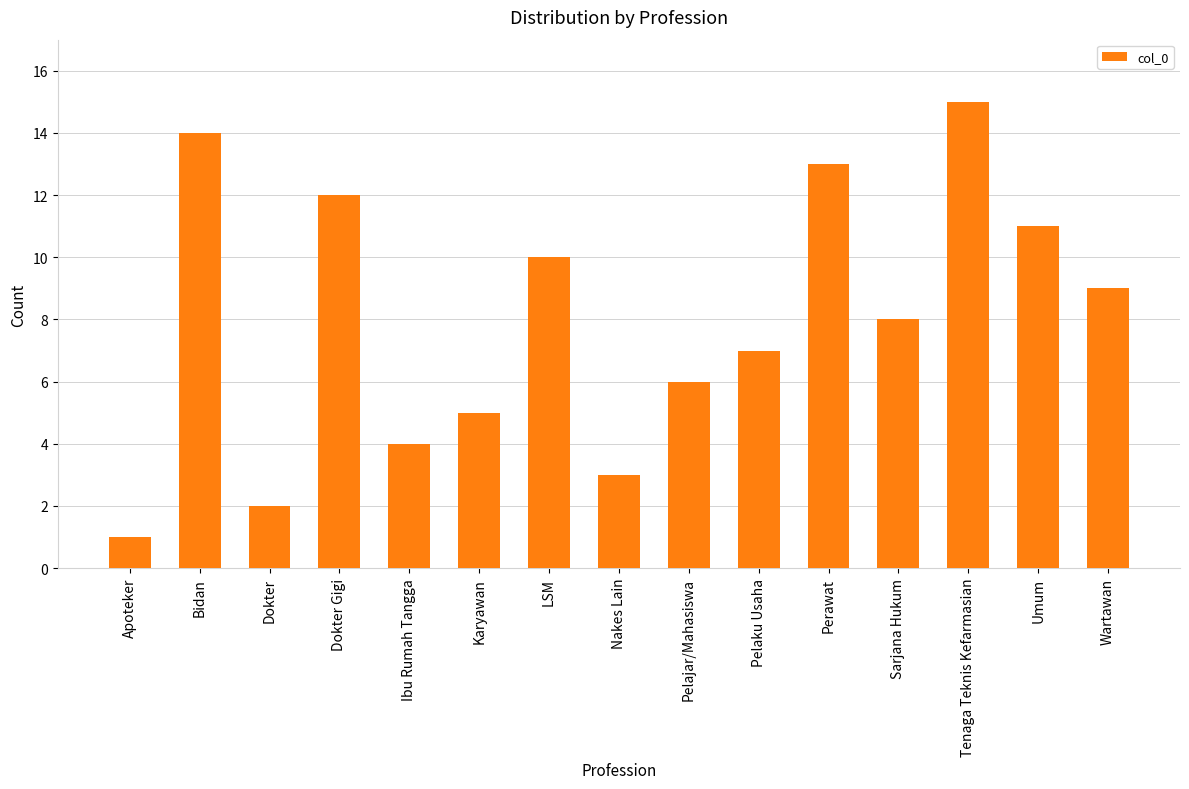

Reading left to right, extract all data points from this chart.

Apoteker=1	Bidan=14	Dokter=2	Dokter Gigi=12	Ibu Rumah Tangga=4	Karyawan=5	LSM=10	Nakes Lain=3	Pelajar/Mahasiswa=6	Pelaku Usaha=7	Perawat=13	Sarjana Hukum=8	Tenaga Teknis Kefarmasian=15	Umum=11	Wartawan=9